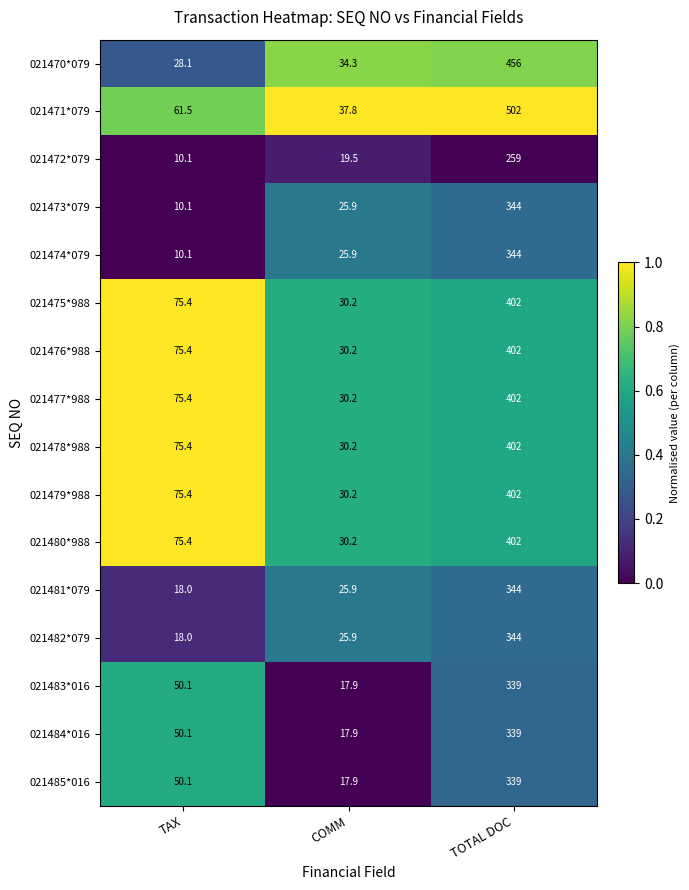

What is the difference between the maximum and second lowest values in the 021473*079 series?

318.1